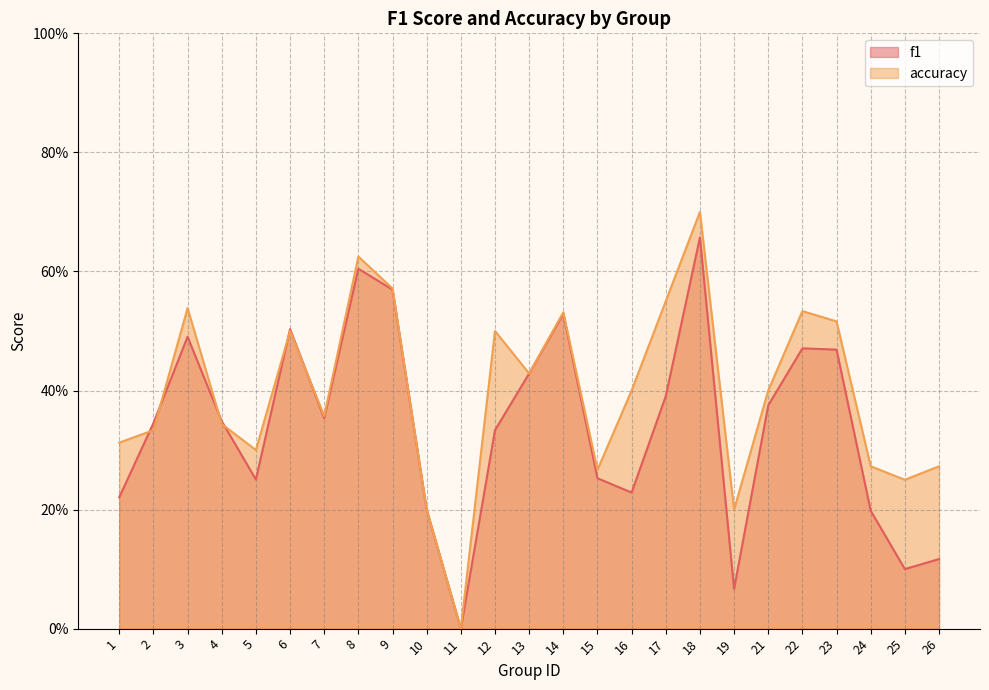

Is it true that accuracy equals 0.4 at 25?

False